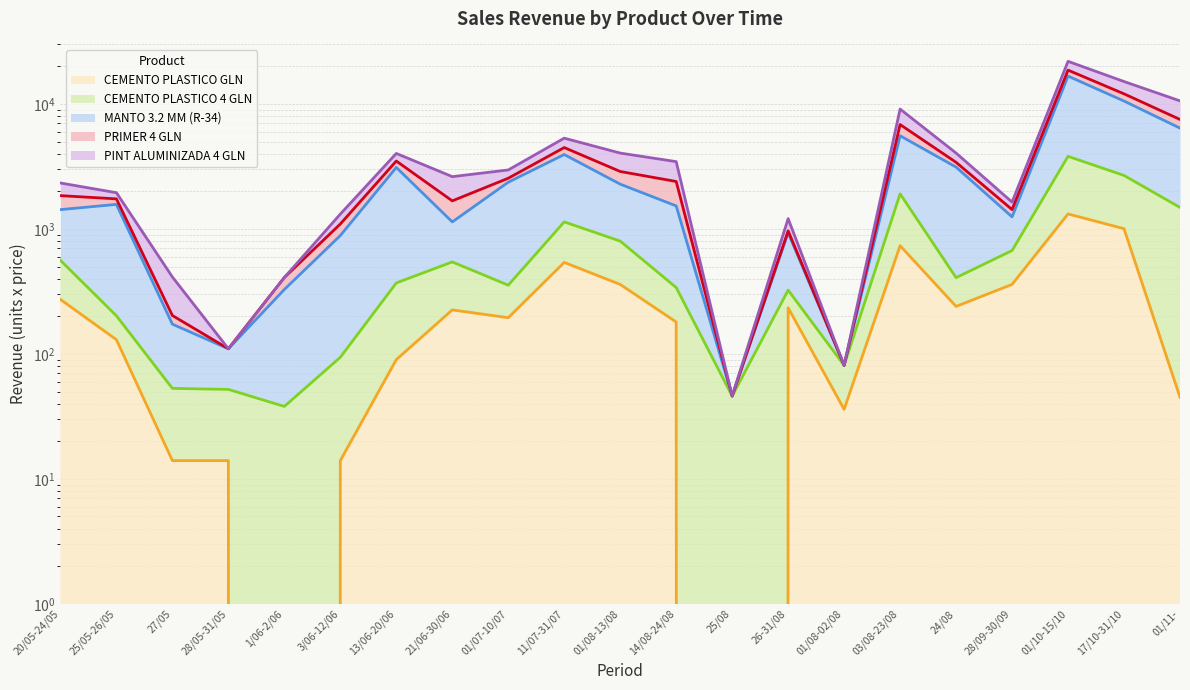

At how many categories does at least one series exceed 21672?

1